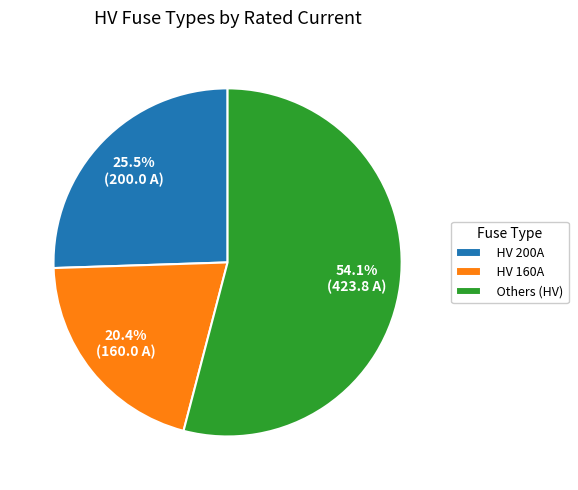

Which slice is the smallest?

HV 160A